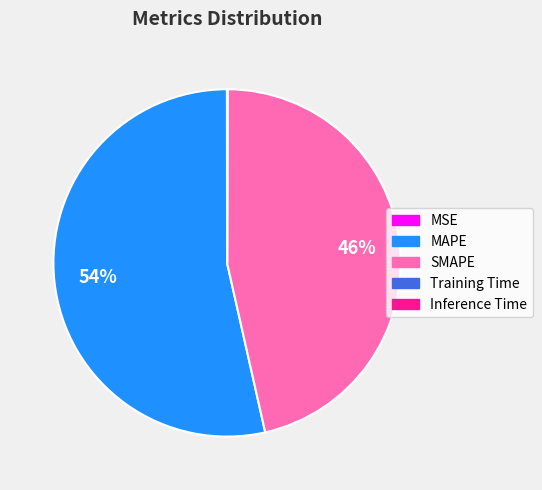

What is the largest slice in the pie chart?

MAPE